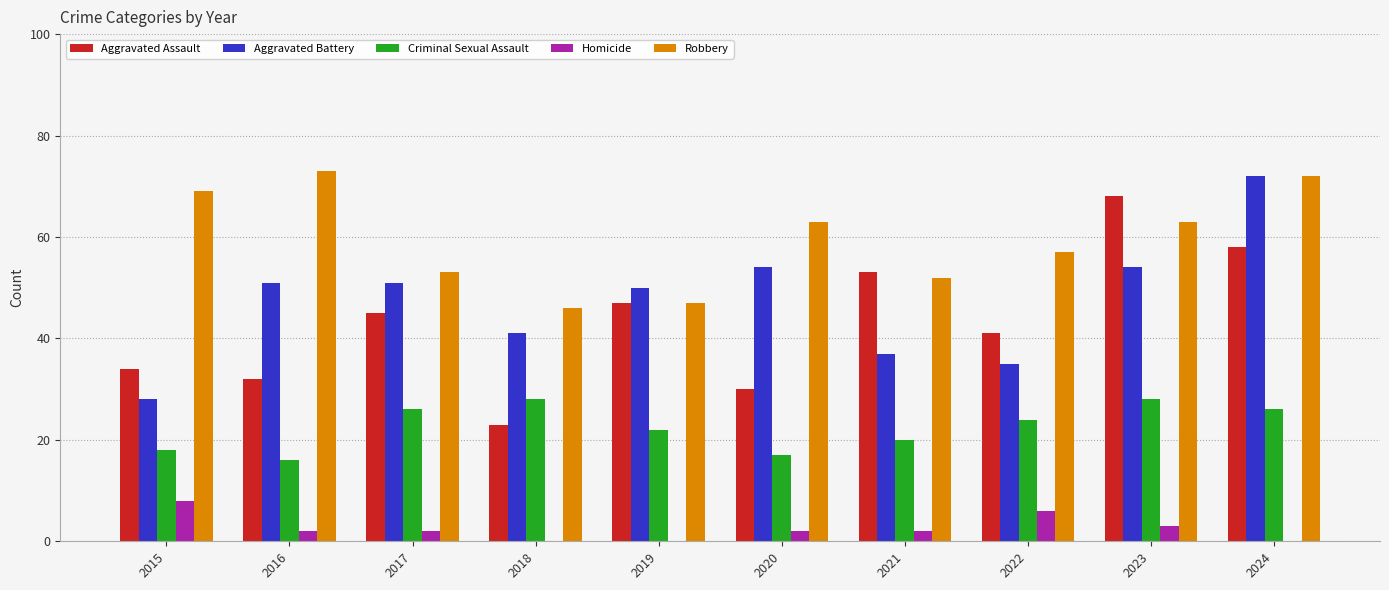

The Robbery series shows 47 at 2019. True or false?

True